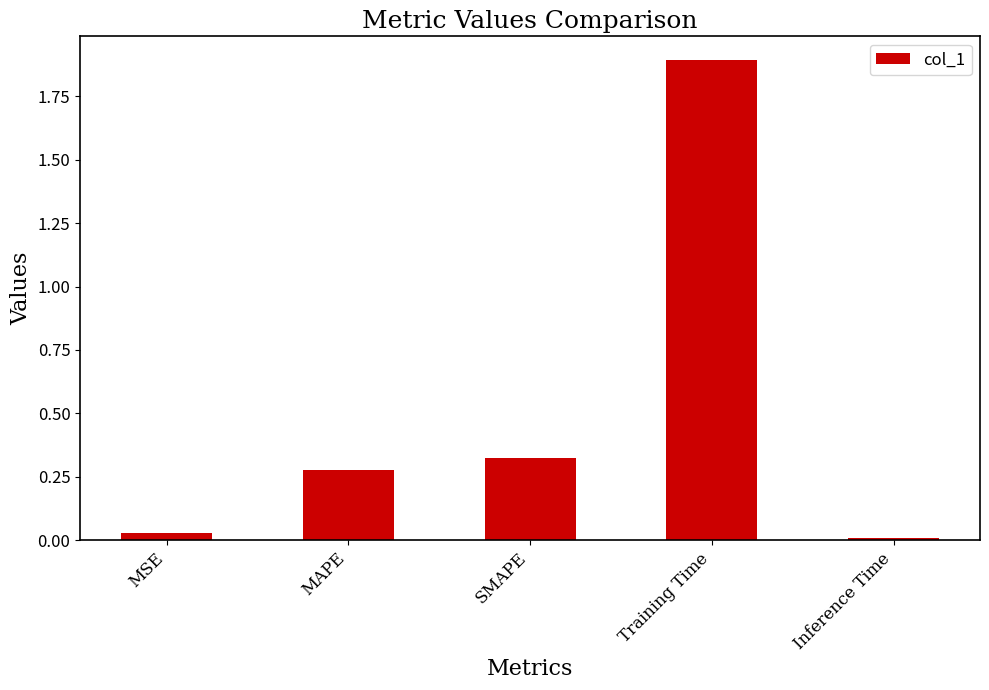

Between SMAPE and MAPE, which is larger?

SMAPE